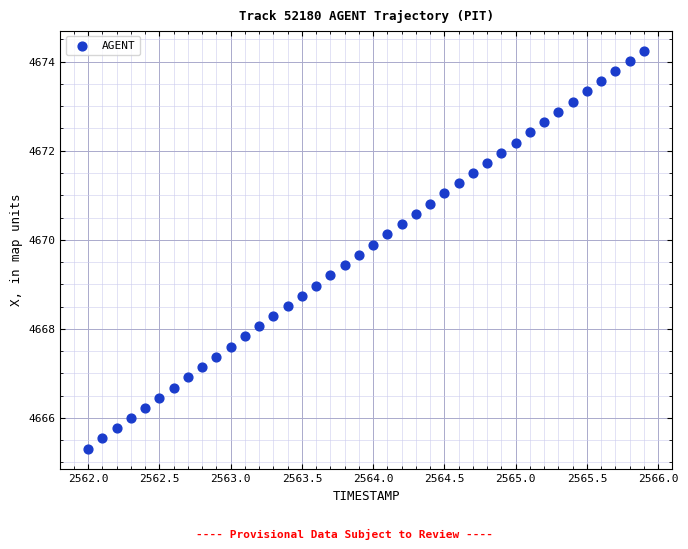

What is the range of X values (max minus min)?

3.9